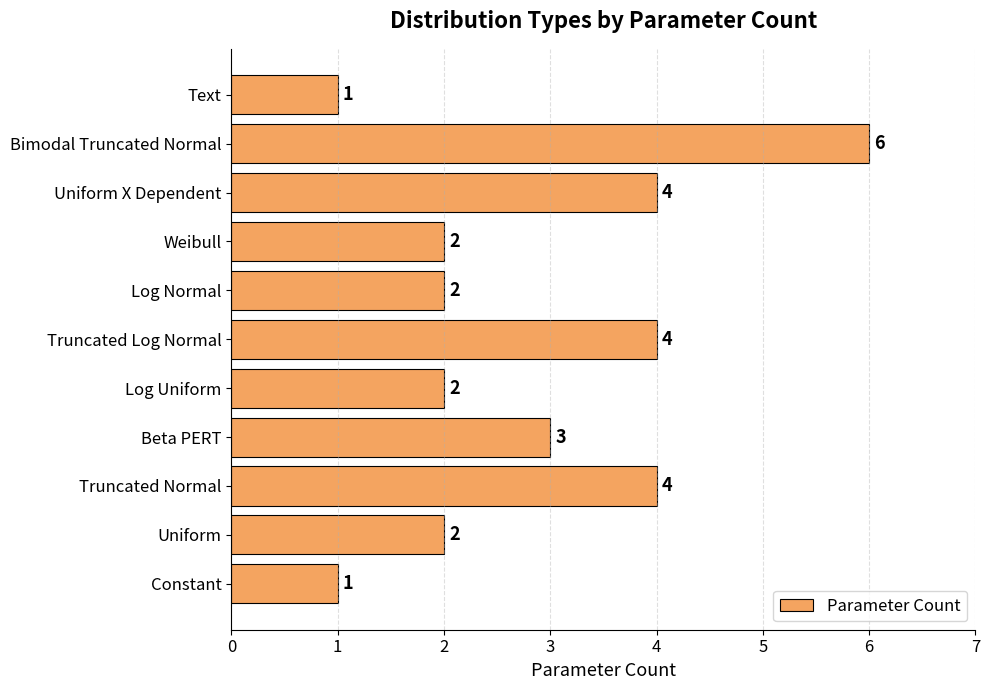

The value at Uniform is 3. True or false?

False